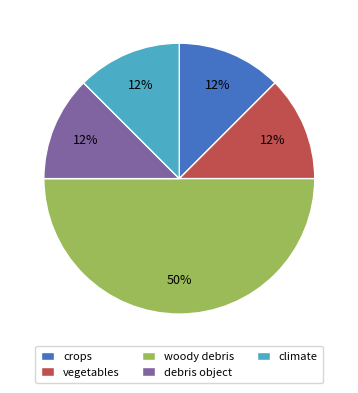

Is crops the majority of the pie?

No